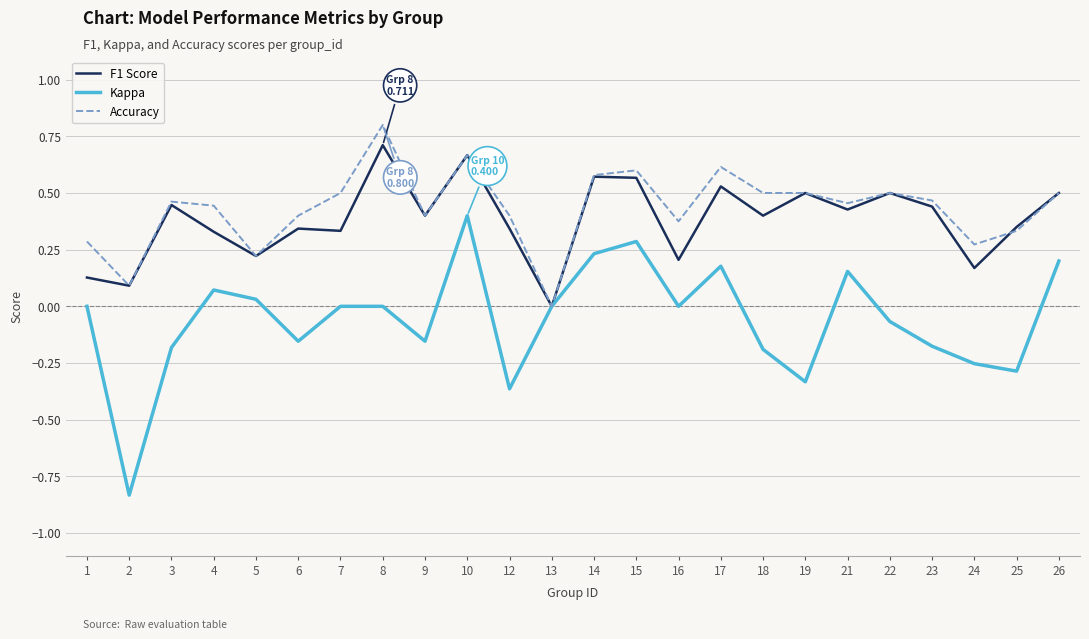

Which series changed the most between 7 and 19?

Kappa